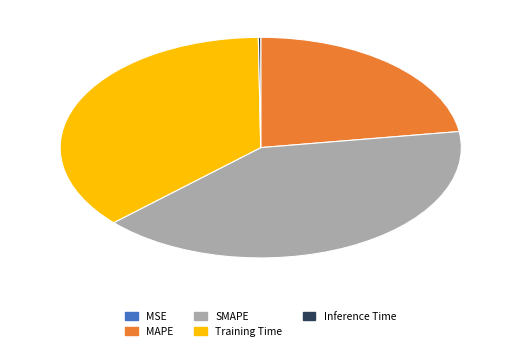

Which category has the biggest portion of the pie?

SMAPE